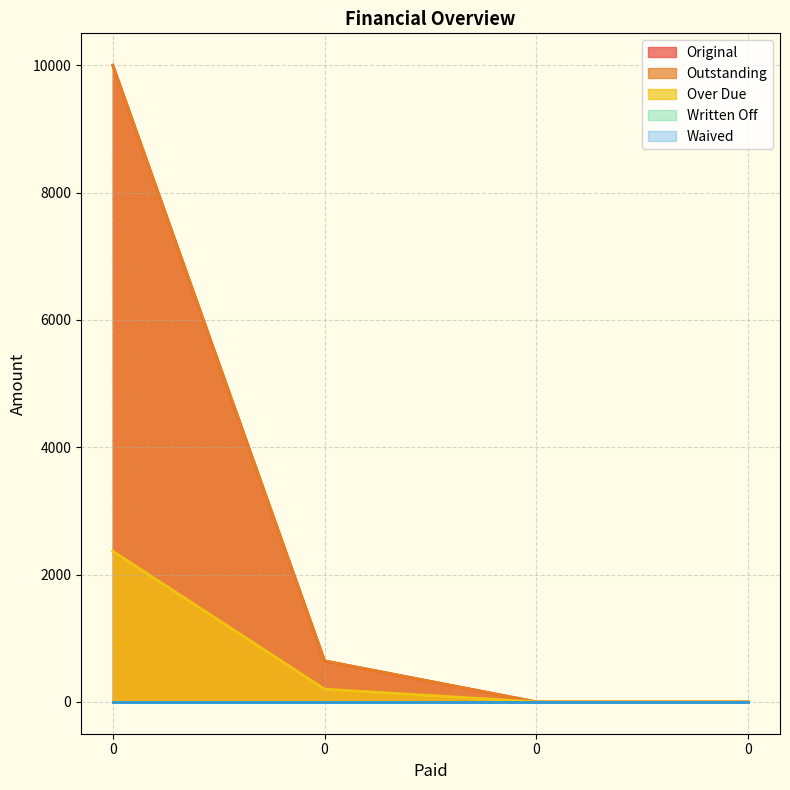

True or false: Original and Over Due cross at least once.

False